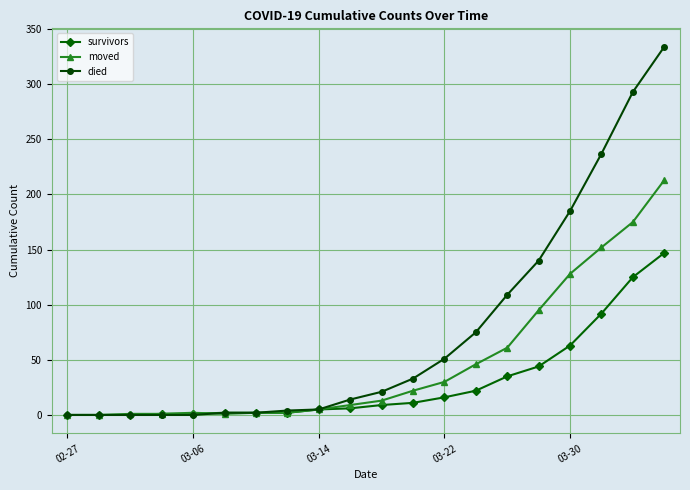

What is the average value of the died series?

75